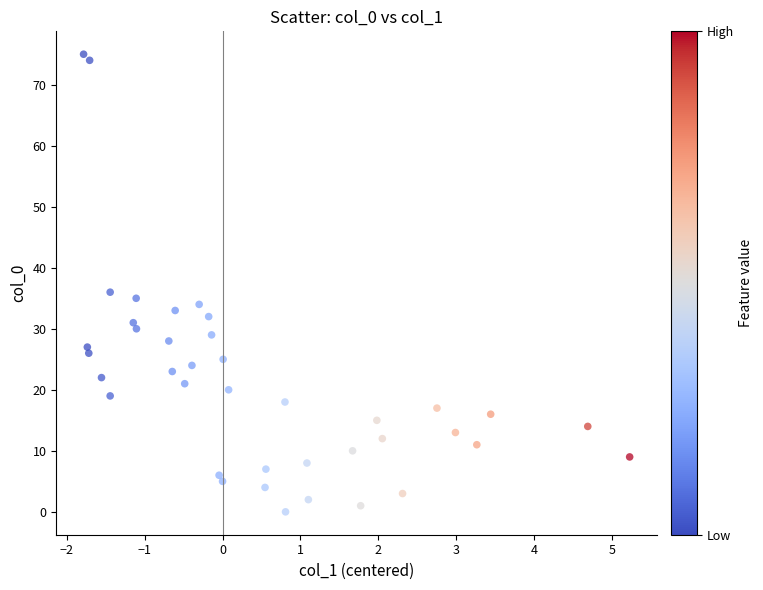

What is the range of Y values (max minus min)?

75